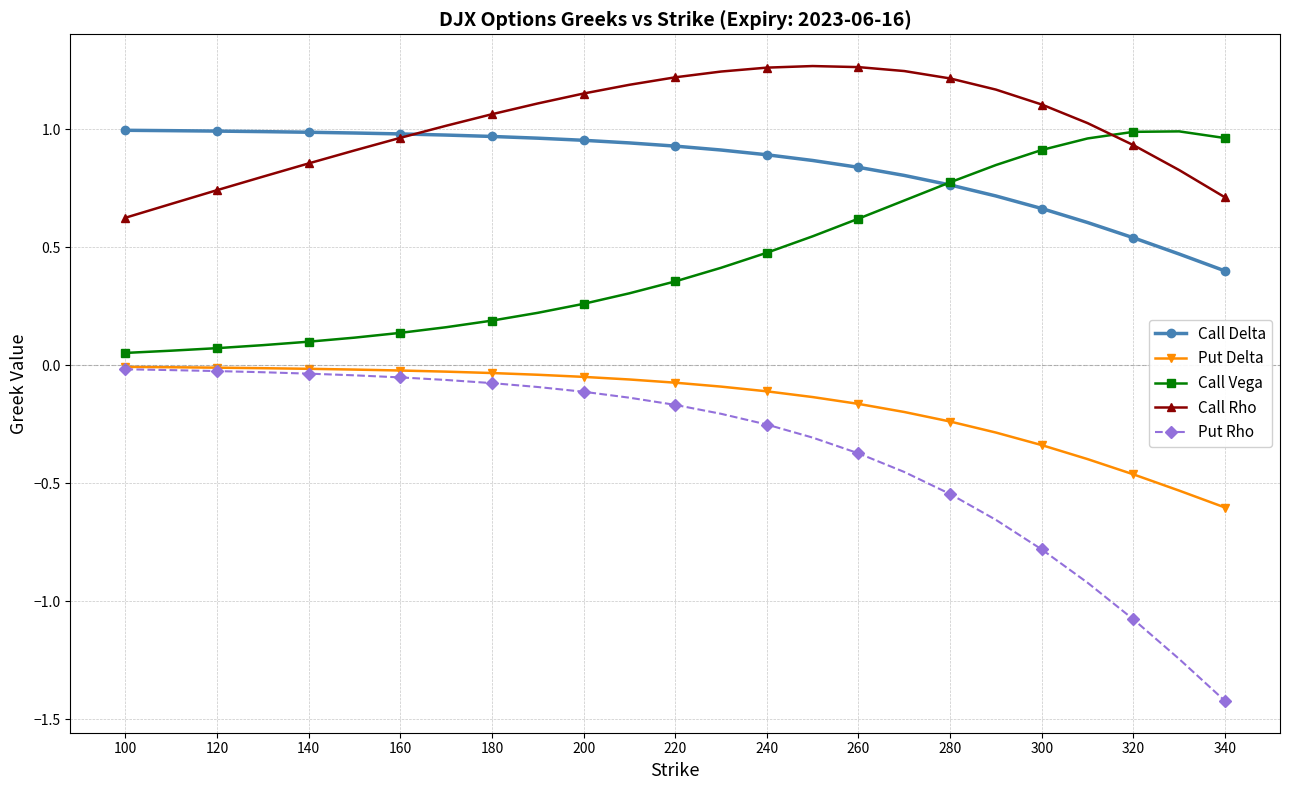

True or false: Put Delta and Call Vega cross at least once.

False